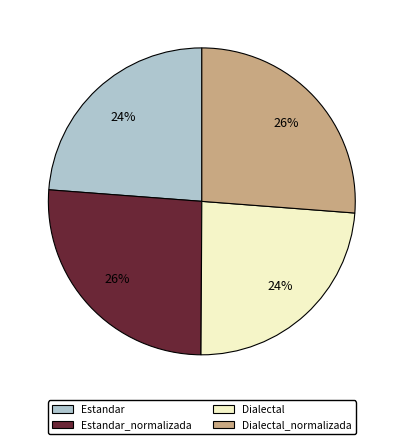

To the nearest percent, what is the average slice percentage?

25%